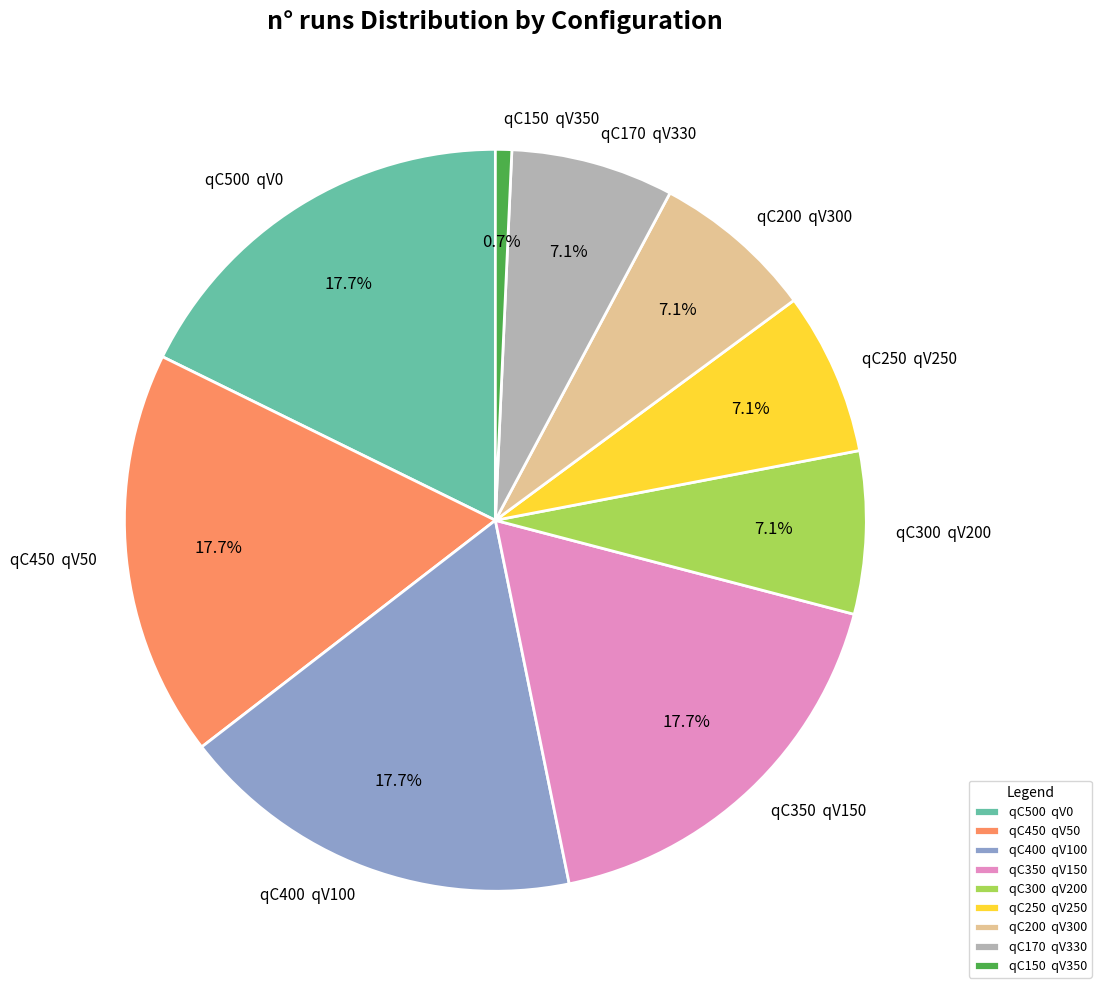

Approximately how many times larger is the value at qC250 qV250 compared to qC350 qV150?

0.4